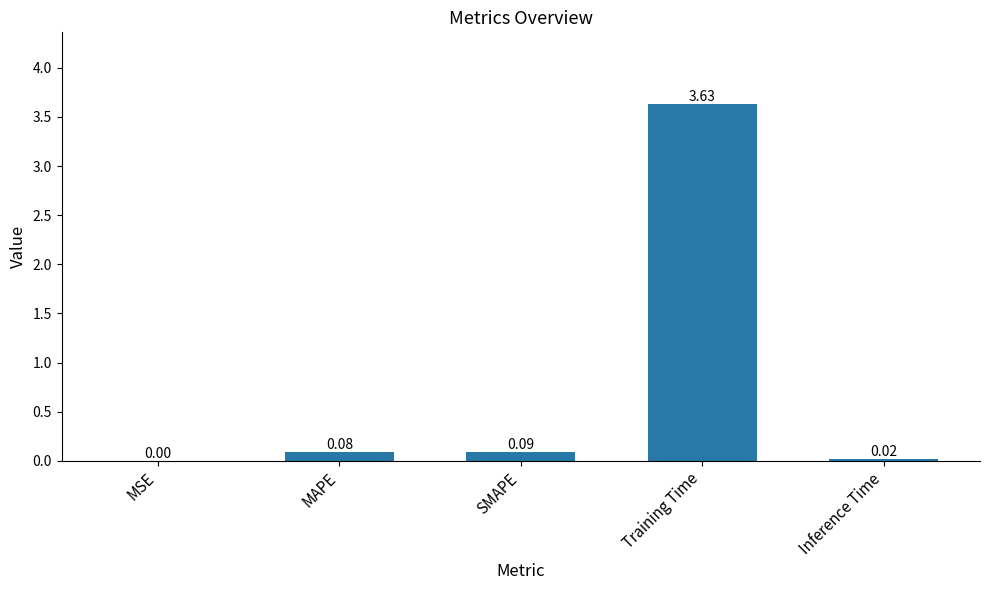

At which label is the value closest to 1?

SMAPE